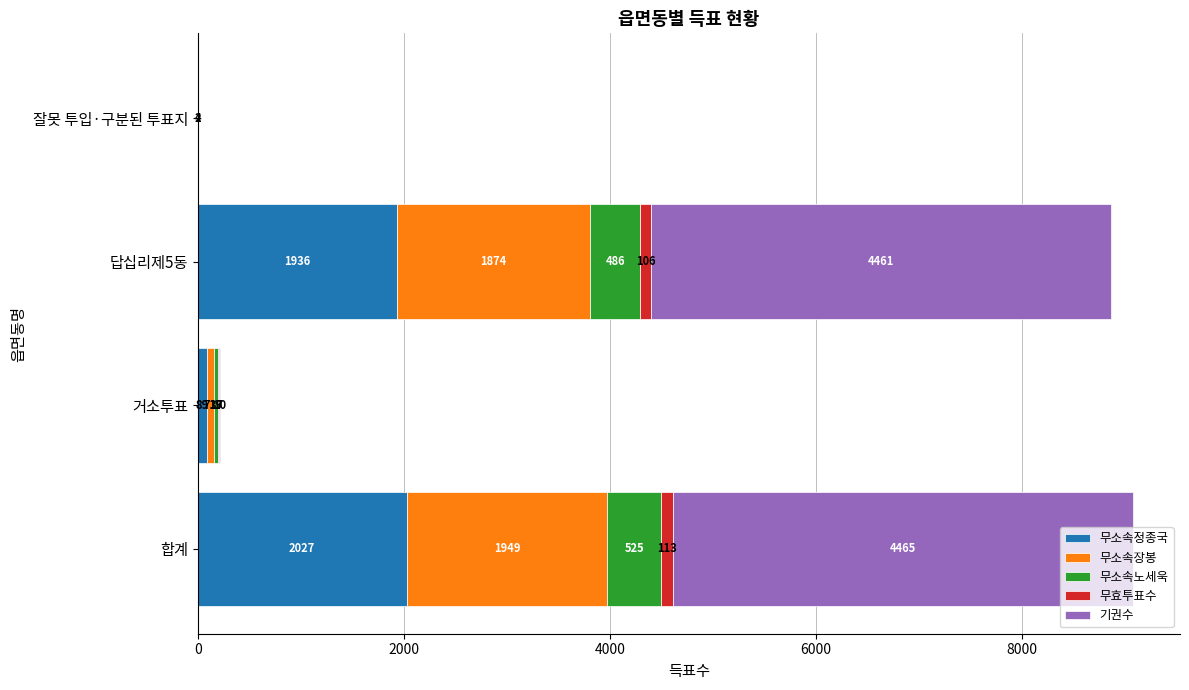

What is the total value across all series at 잘못 투입·구분된 투표지?

6